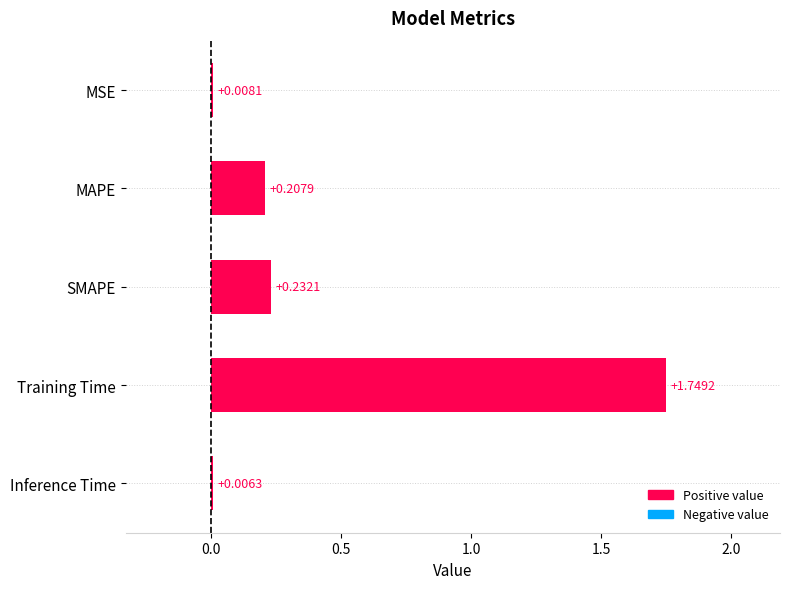

What is the sum of all values?

2.2